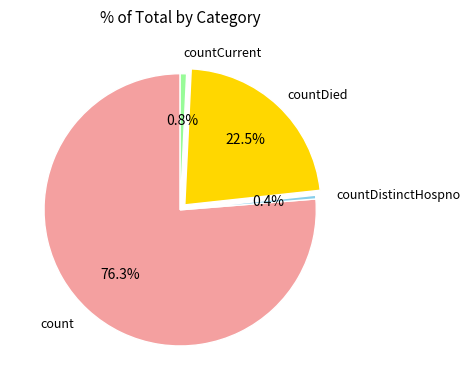

To the nearest percent, what is the difference between the countCurrent and count slice percentages?

76%